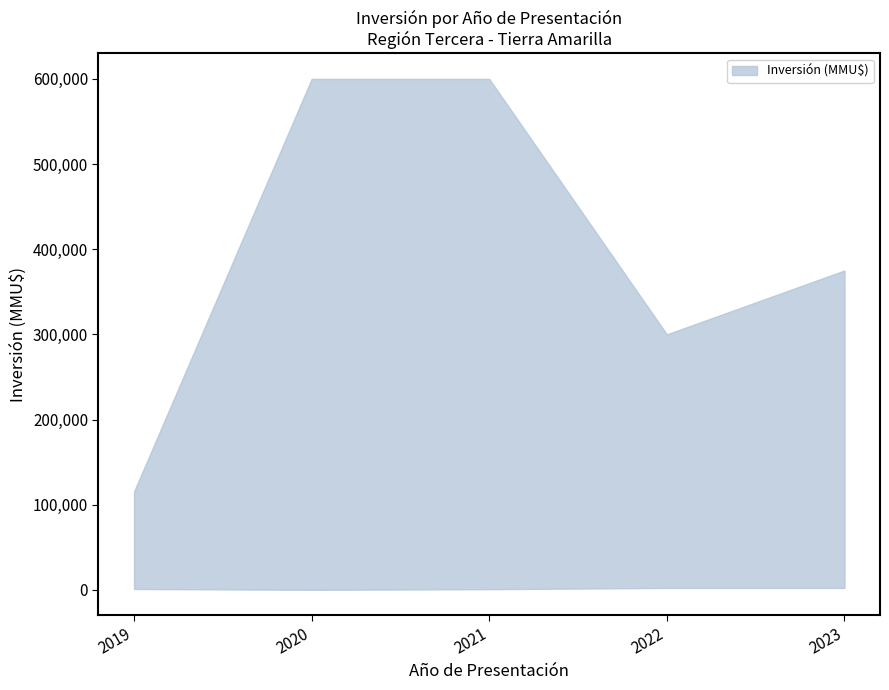

At how many categories does at least one series exceed 368932?

3